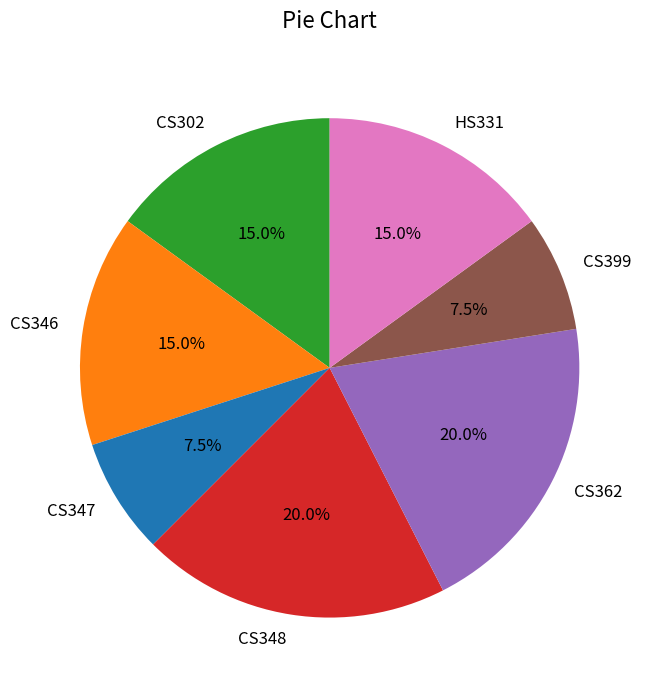

Which has a higher value, CS347 or CS302?

CS302